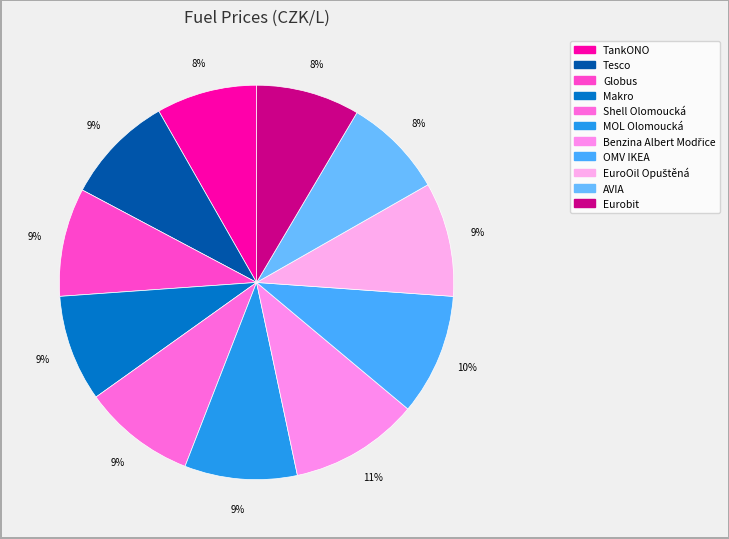

Is there any slice that represents more than half of the pie?

No